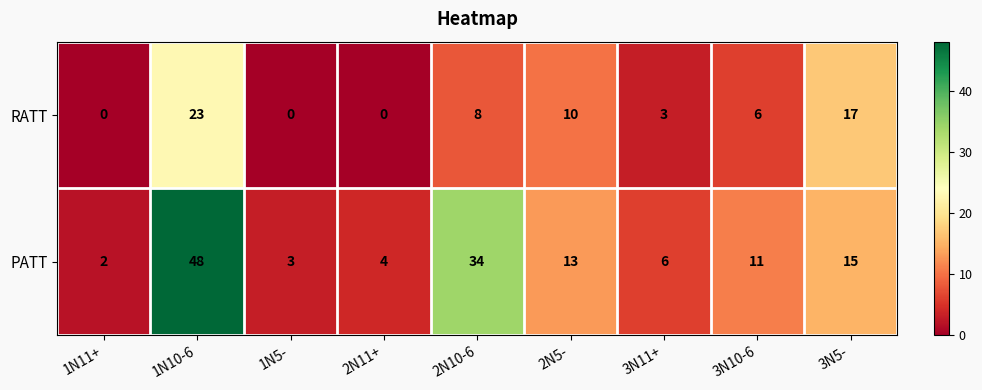

What is the sum of all RATT values?

67